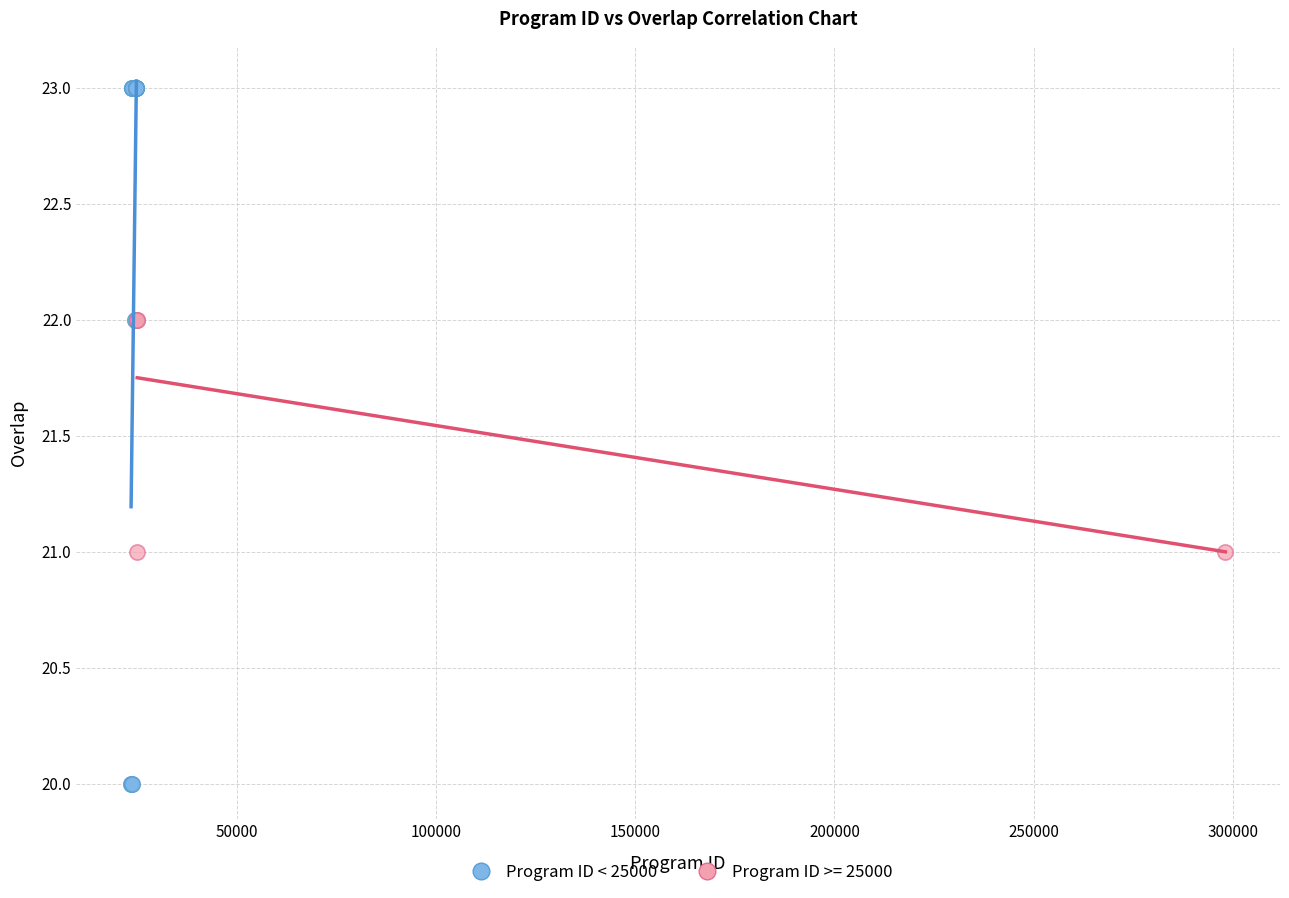

Which series reaches the minimum Y coordinate?

Program ID < 25000